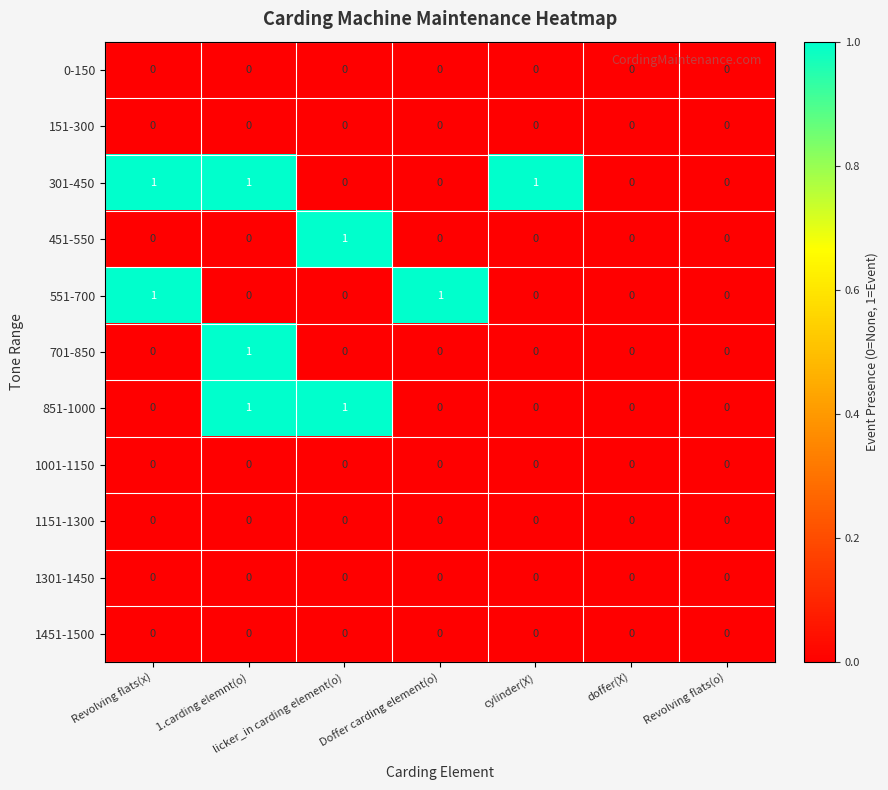

True or false: 451-550 has a value of 1 at Revolving flats(o).

False